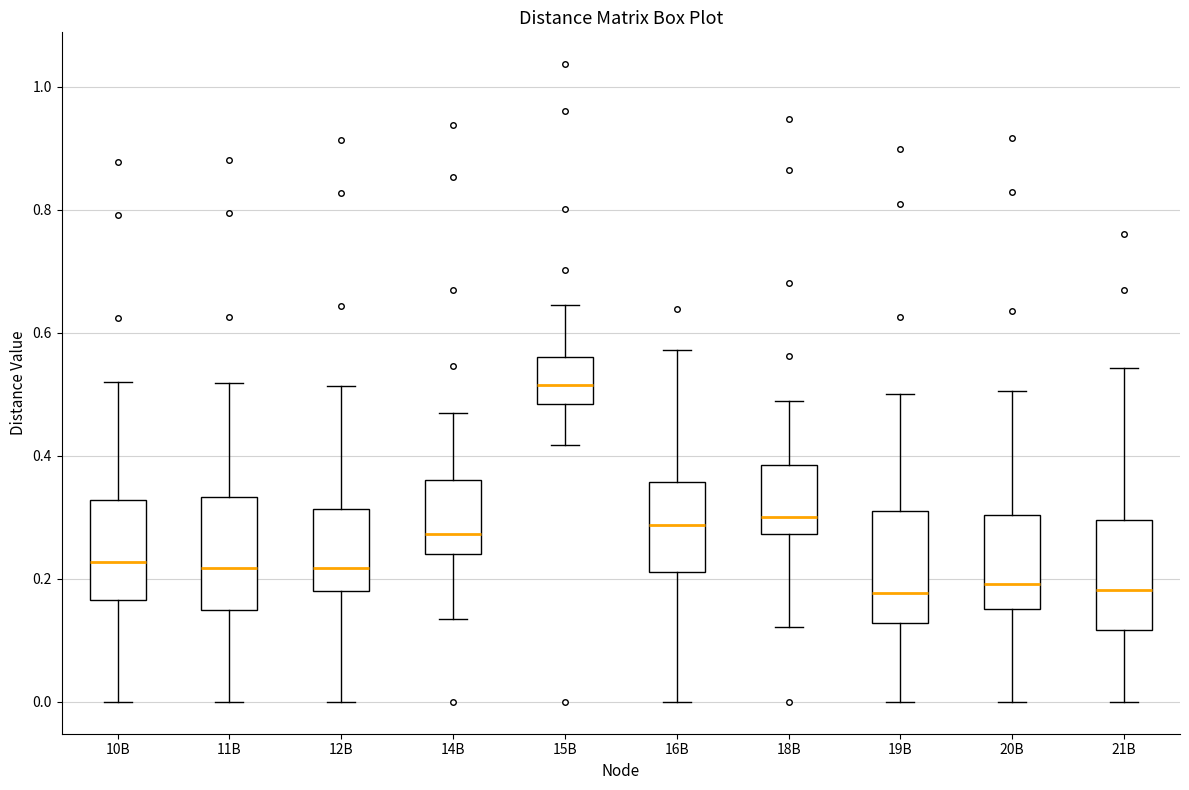

Reading left to right, transcribe this box plot: for each box, give where its median line is, the range the box spans, and where its two whiskers end, as read against the y-axis. The values are not printed on the chart, so give them approximately, as read against the axis.

10B: median 0.22, box 0.16 to 0.32, whiskers 0.00 to 0.52
11B: median 0.22, box 0.14 to 0.34, whiskers 0.00 to 0.52
12B: median 0.22, box 0.18 to 0.32, whiskers 0.00 to 0.52
14B: median 0.28, box 0.24 to 0.36, whiskers 0.14 to 0.48
15B: median 0.52, box 0.48 to 0.56, whiskers 0.42 to 0.64
16B: median 0.28, box 0.22 to 0.36, whiskers 0.00 to 0.58
18B: median 0.30, box 0.28 to 0.38, whiskers 0.12 to 0.48
19B: median 0.18, box 0.12 to 0.32, whiskers 0.00 to 0.50
20B: median 0.20, box 0.16 to 0.30, whiskers 0.00 to 0.50
21B: median 0.18, box 0.12 to 0.30, whiskers 0.00 to 0.54